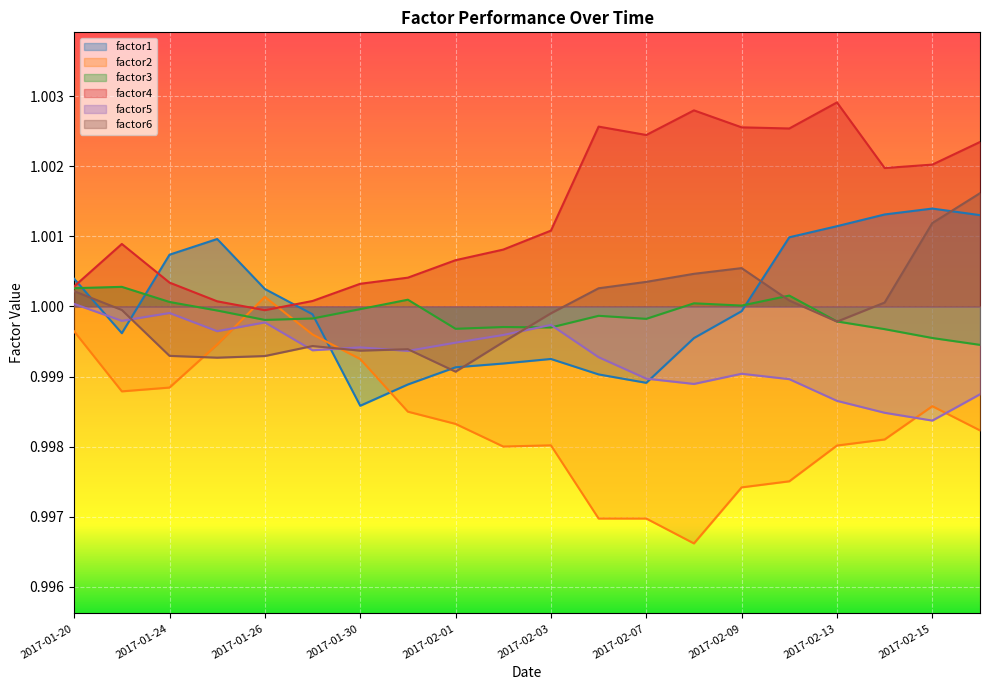

Which series ends up on top after the final intersection of factor5 and factor2?

factor5